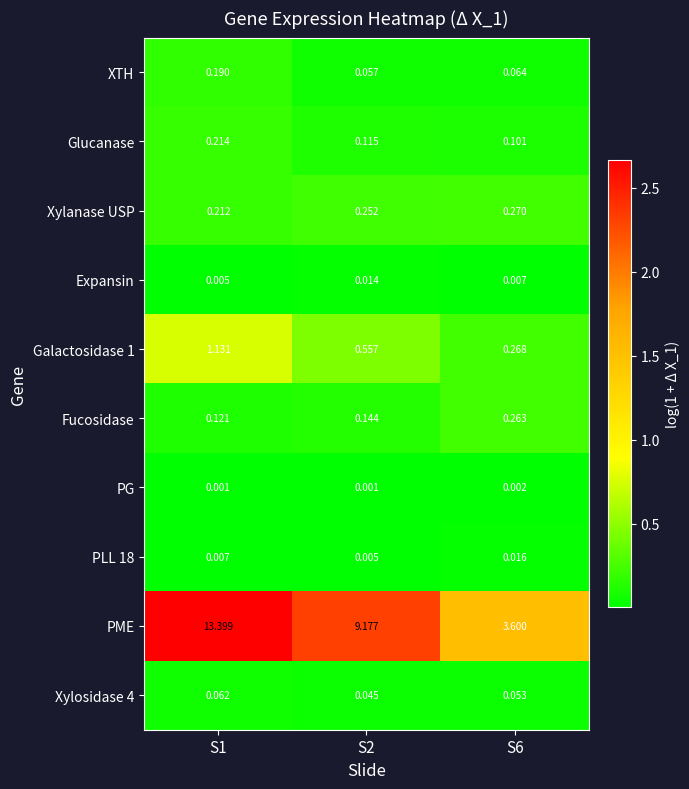

Is the value of Xylanase USP at S6 greater than the value of PLL 18 at S6?

Yes